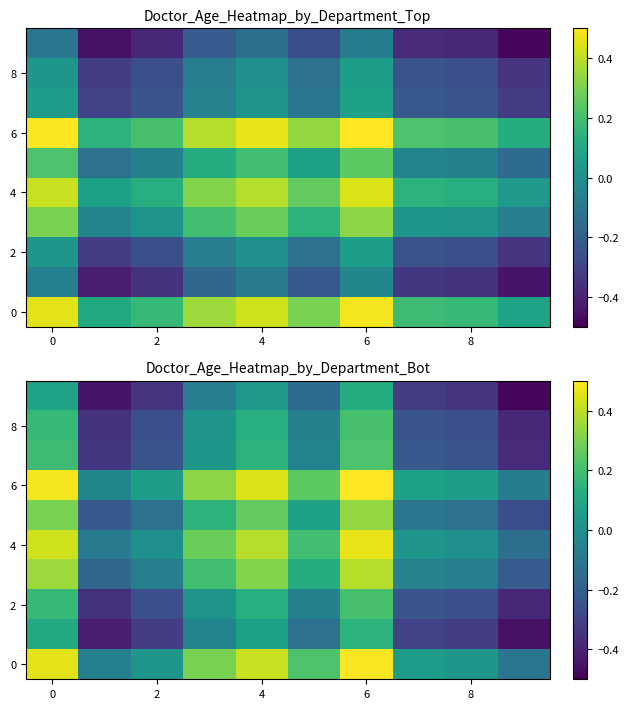

Which series has the largest total across all categories?

6